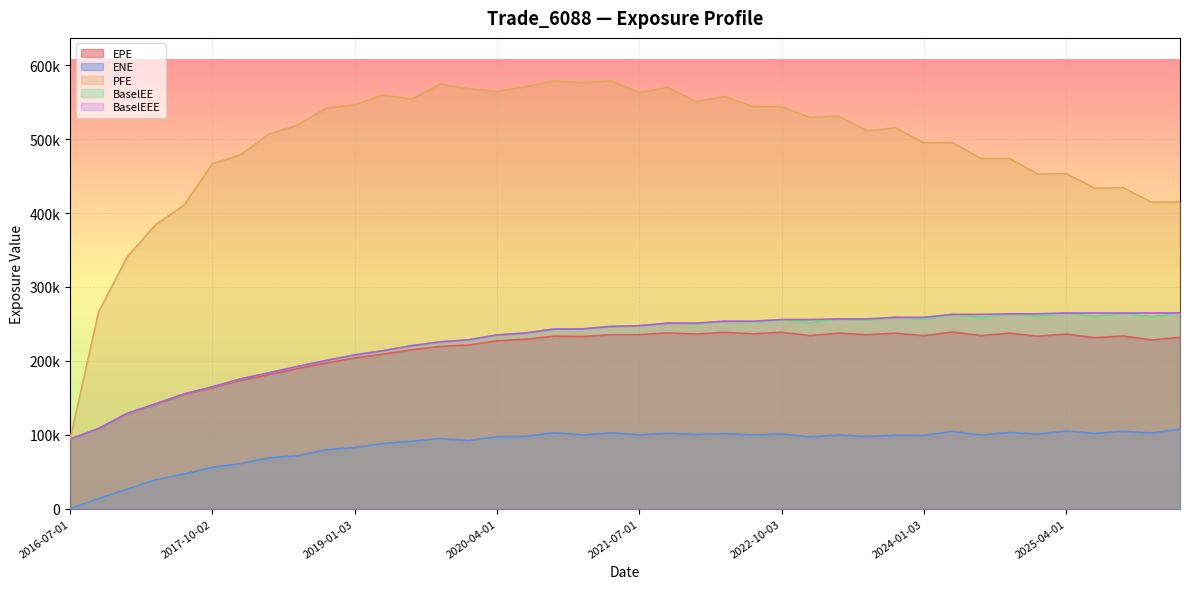

True or false: PFE has more than 1 points higher than both neighbors.

True